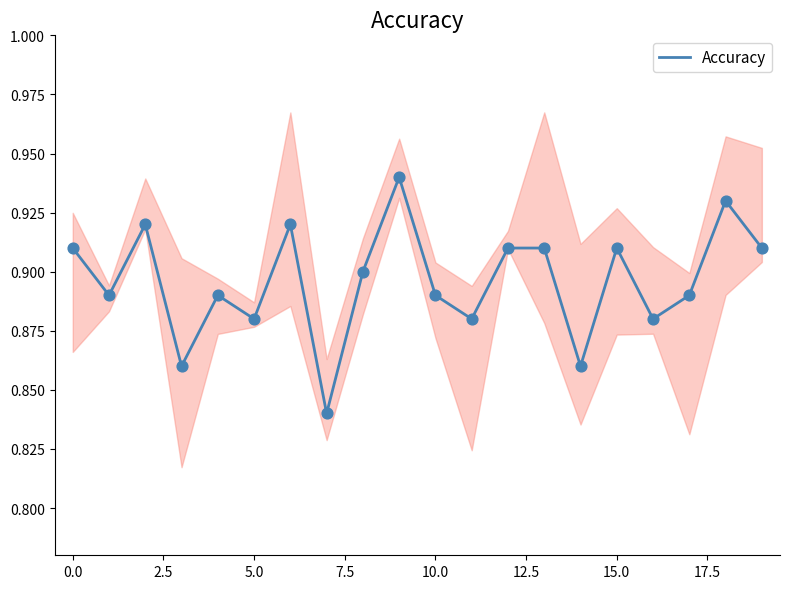

Between 7.5 and 13, which is larger?

13